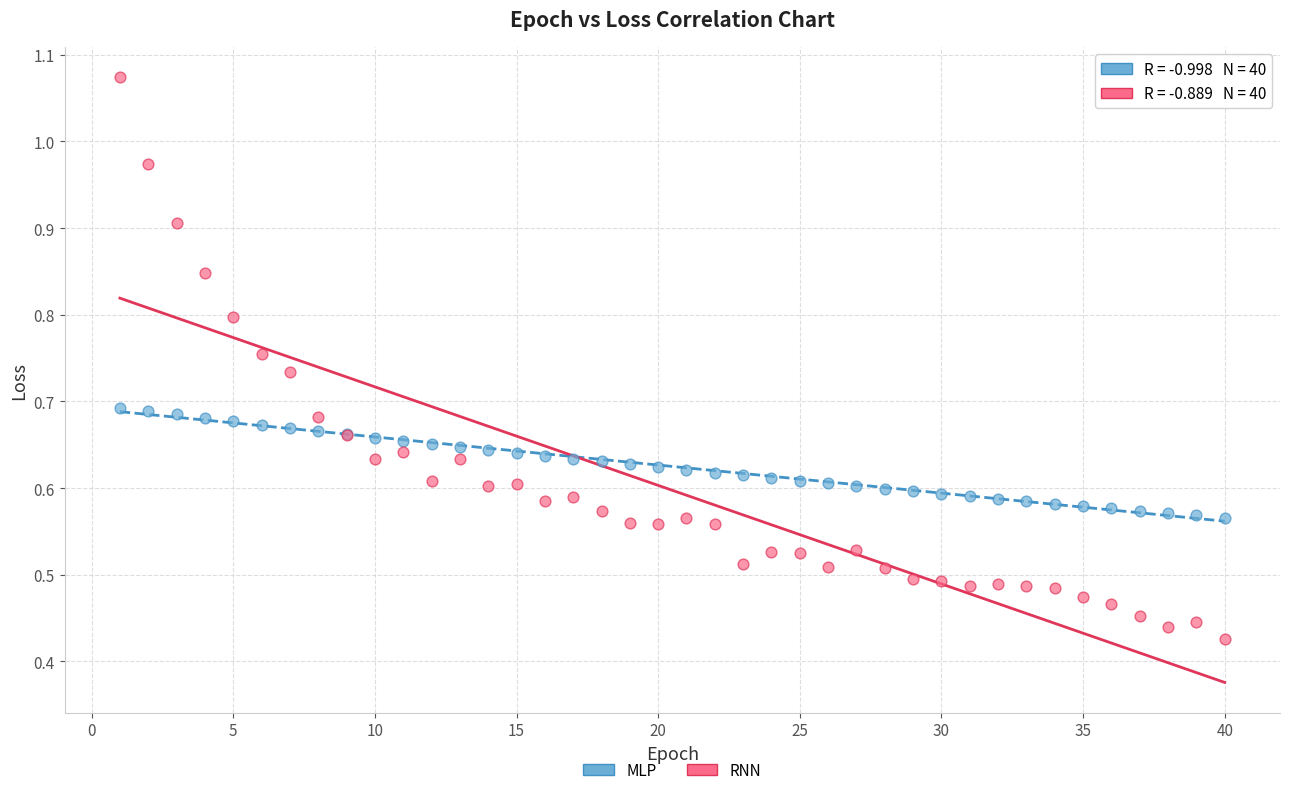

Which series reaches the minimum Y coordinate?

RNN